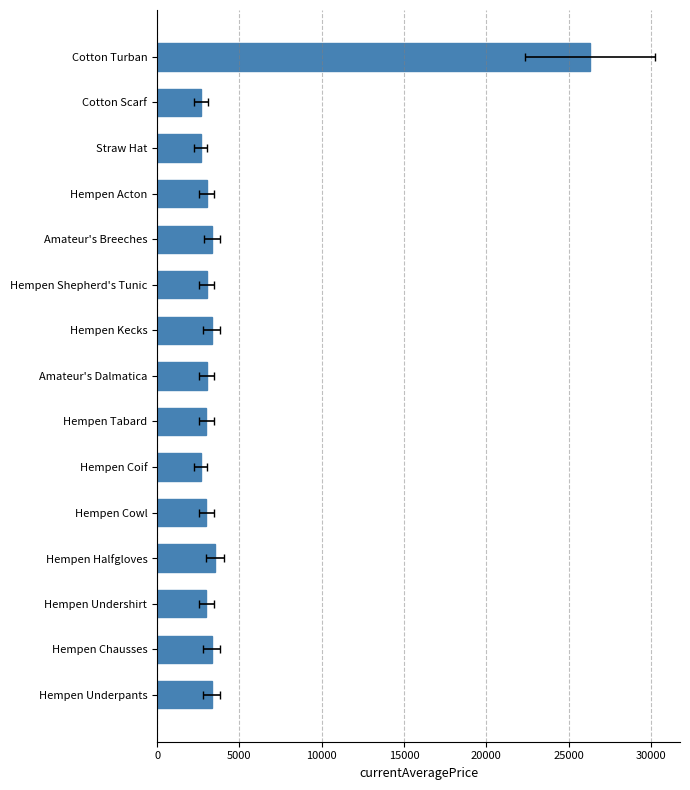

The chart shows a value of 4412 at Hempen Chausses. True or false?

False